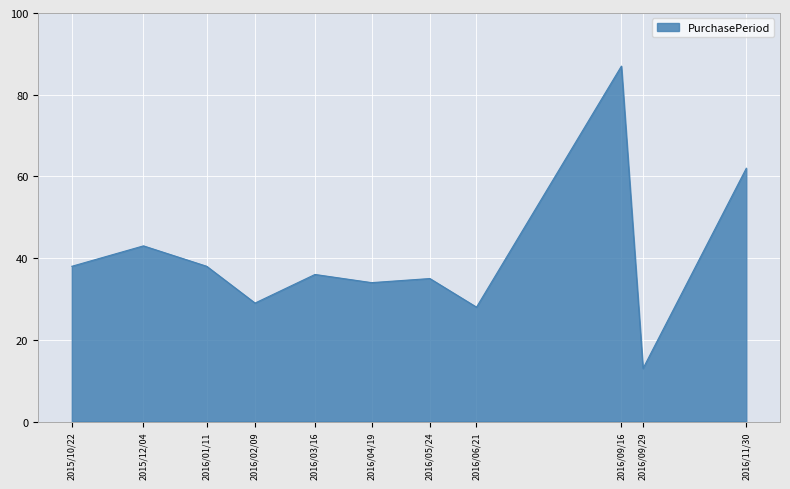

How many distinct data groups are displayed?

1